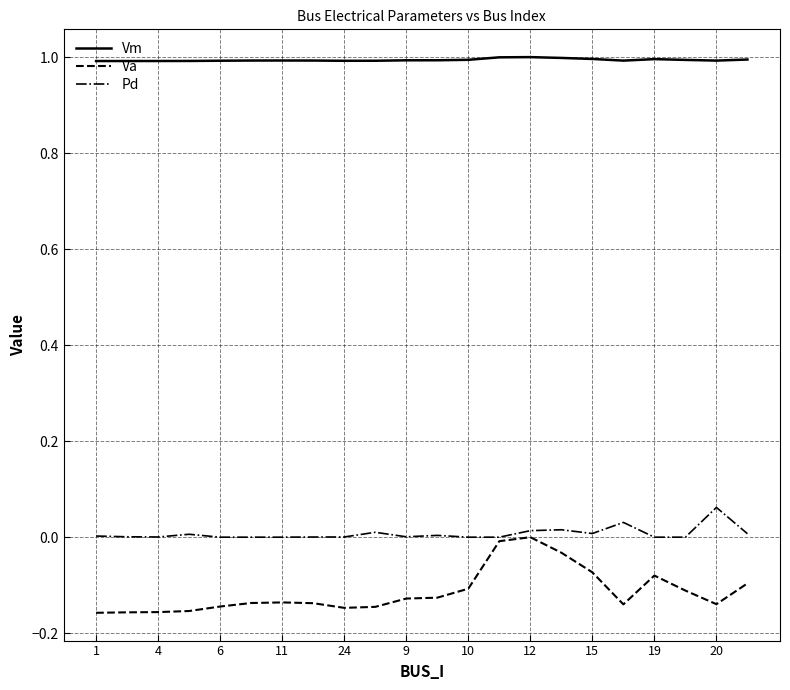

What is the lowest value of the Vm series?

1.0